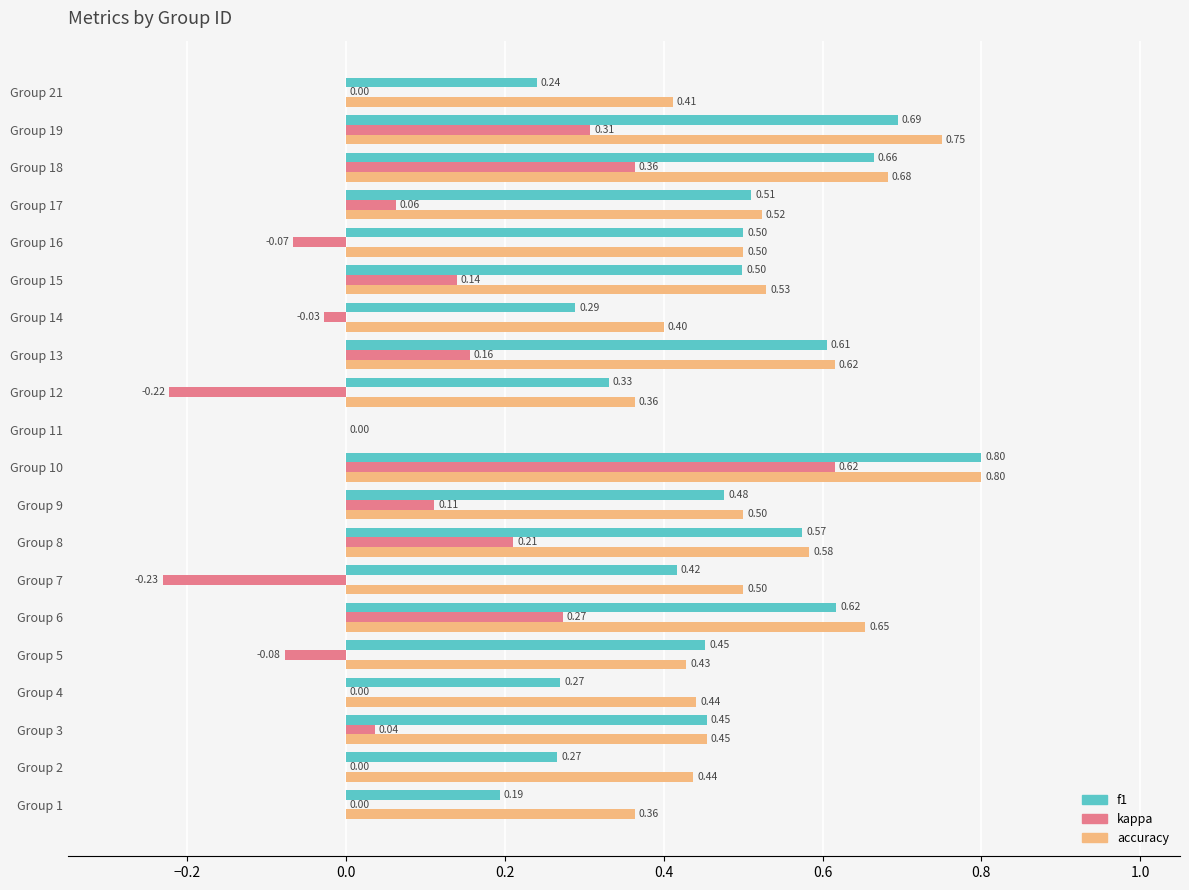

At which label does accuracy reach its peak?

Group 10